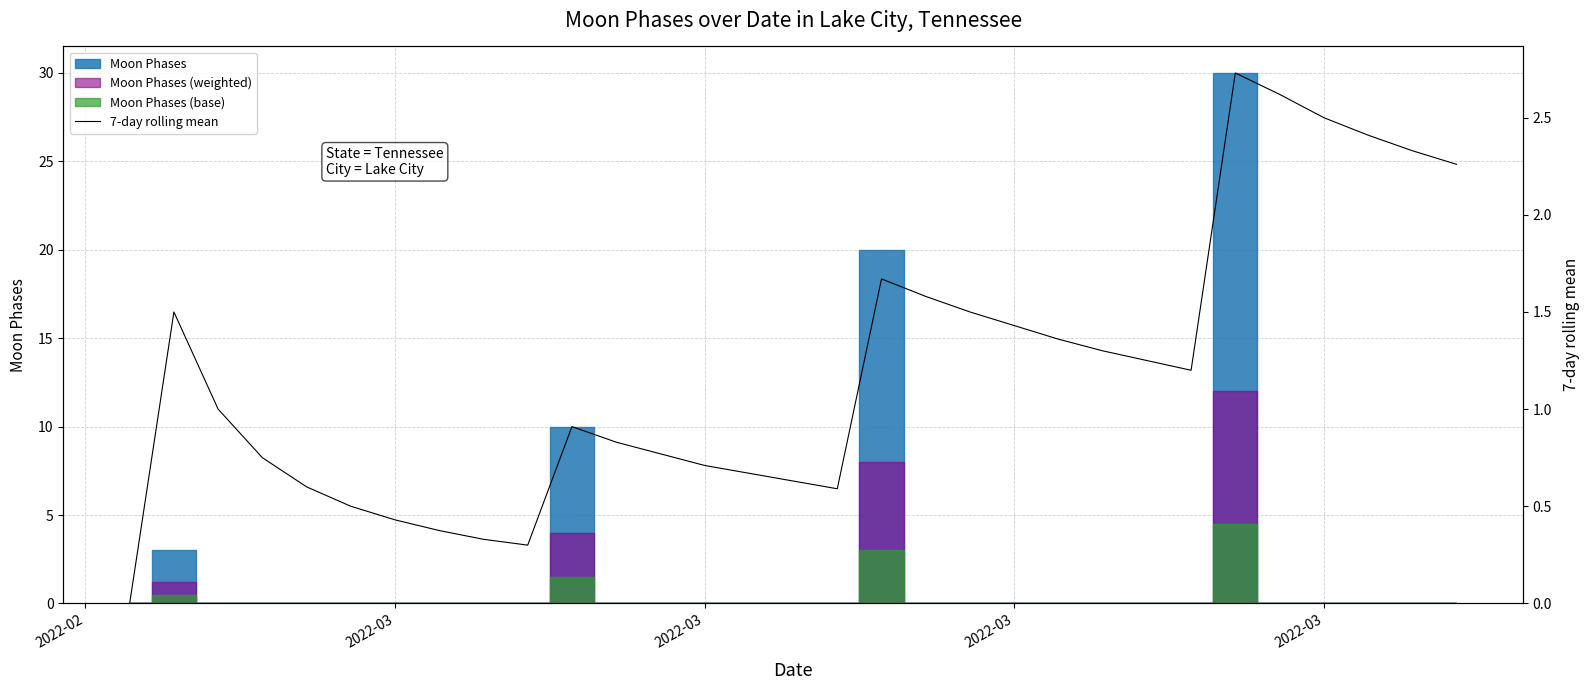

Reading left to right, extract all data points from this chart.

0.0	1.5	1.0	0.8	0.6	0.5	0.4	0.4	0.3	0.3	0.9	0.8	0.8	0.7	0.7	0.6	0.6	1.7	1.6	1.5	1.4	1.4	1.3	1.2	1.2	2.7	2.6	2.5	2.4	2.3	2.3